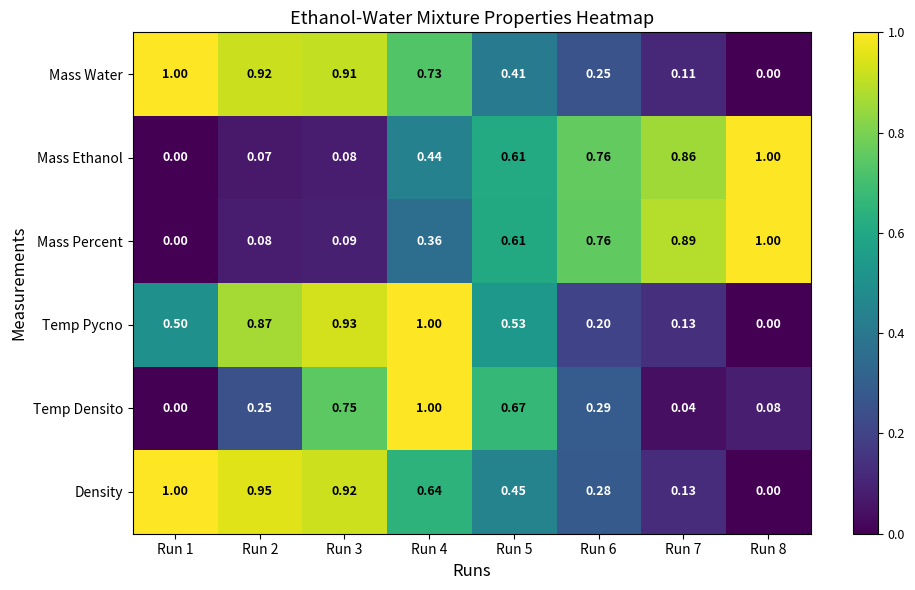

At Run 2, list the series in order from smallest to largest.

Mass Ethanol, Mass Percent, Temp Densito, Temp Pycno, Mass Water, Density